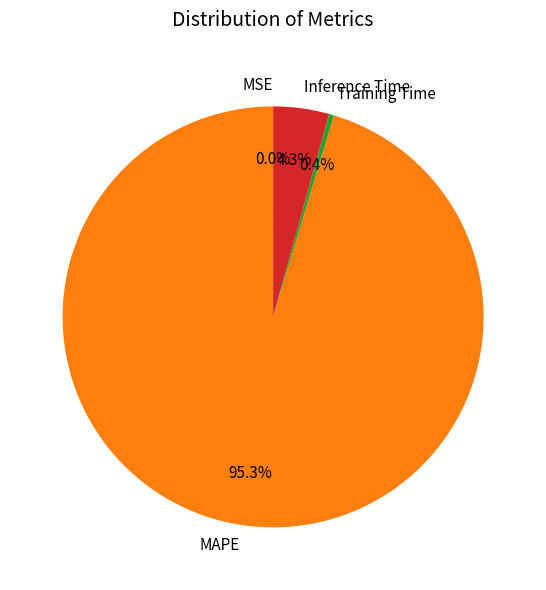

Is it true that MAPE is 84% of the pie?

False